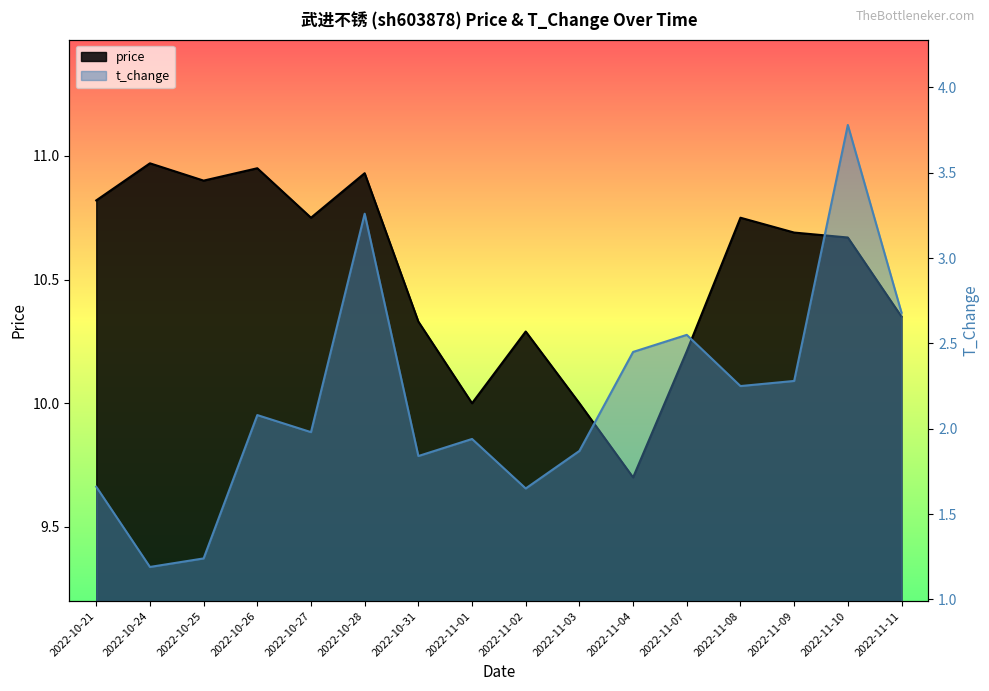

What are all the series names shown in the legend?

price, t_change